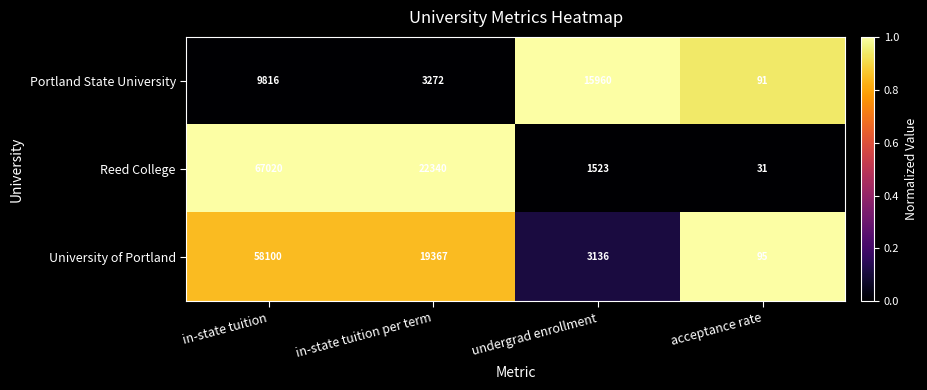

Which series has the largest total across all categories?

Reed College